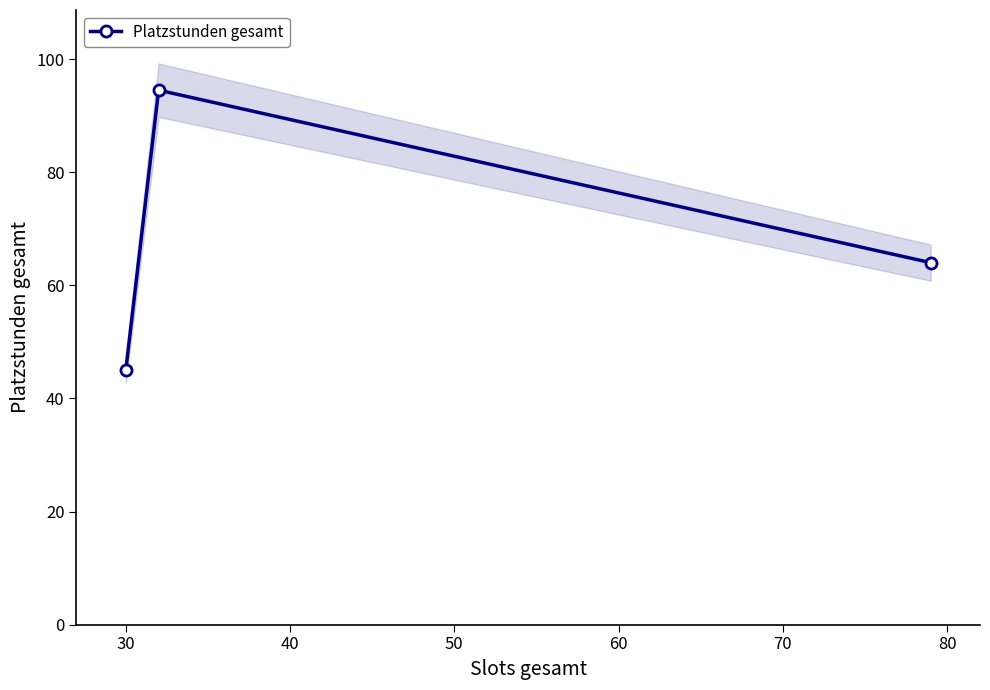

What is the difference between the maximum and minimum values?

49.5